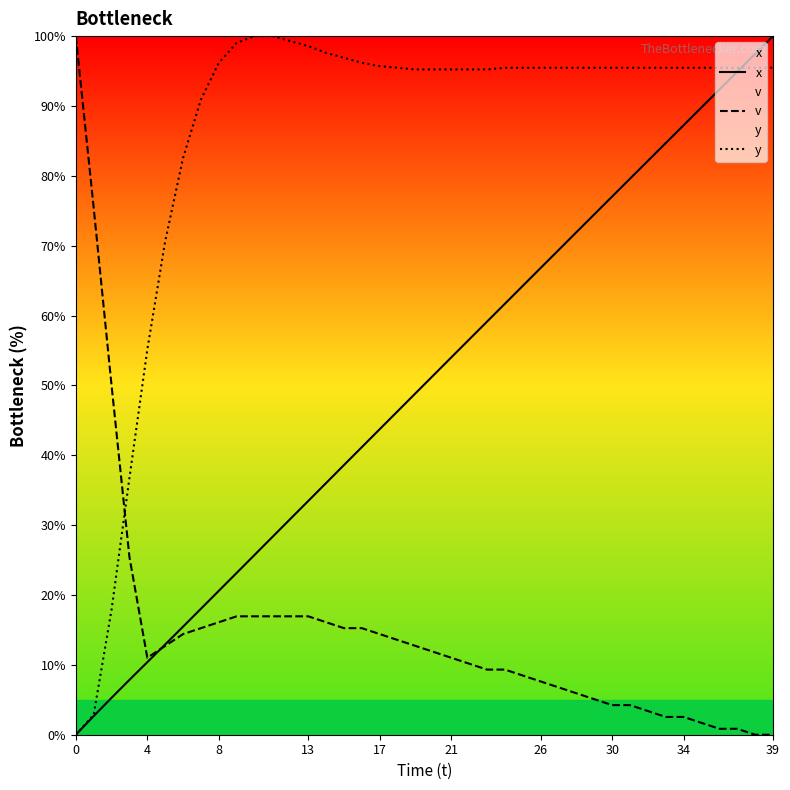

Between which two adjacent categories do y and x first intersect?

37 and 38